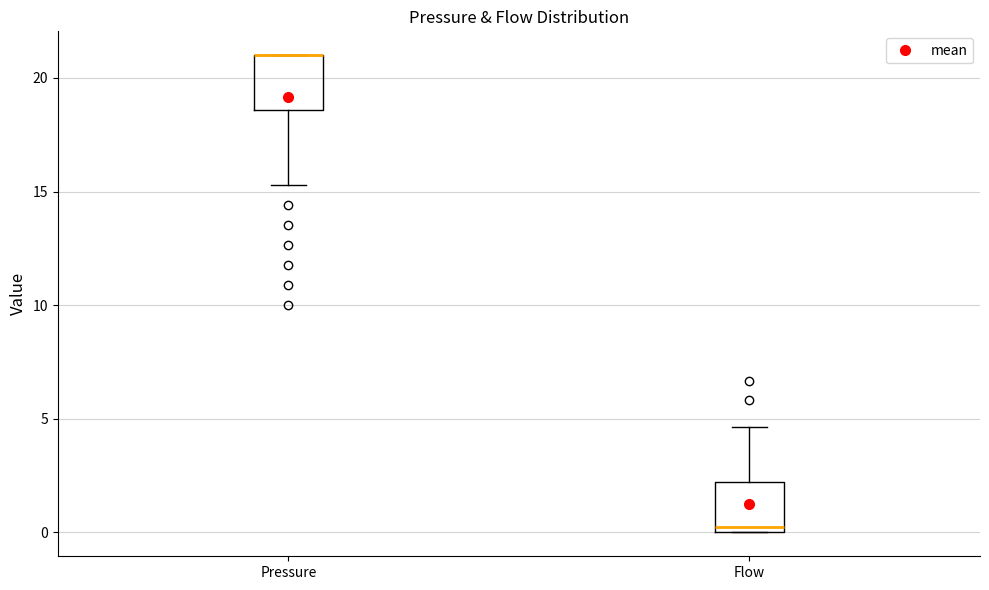

Reading left to right, transcribe this box plot: for each box, give where its median line is, the range the box spans, and where its two whiskers end, as read against the y-axis. The values are not printed on the chart, so give them approximately, as read against the axis.

Pressure: median 21.0 (drawn on the box's upper edge), box 18.5 to 21.0, whiskers 15.5 to 21.0
Flow: median 0.0 (just above the box's lower edge), box 0.0 to 2.0, whiskers 0.0 to 4.5